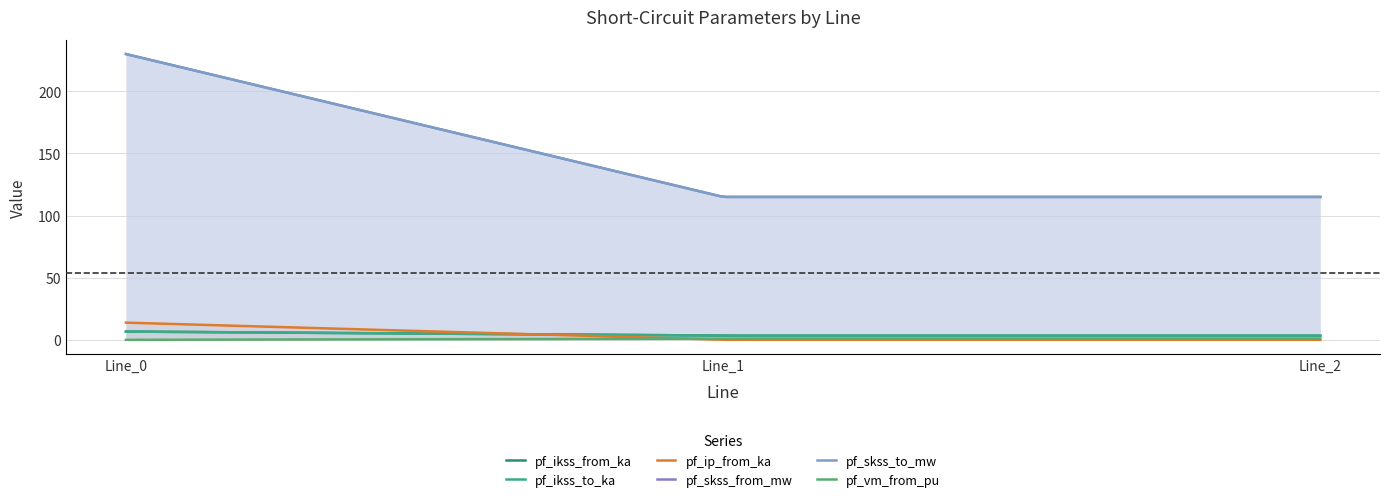

What is the spread (max minus min) of values at Line_2?

115.0